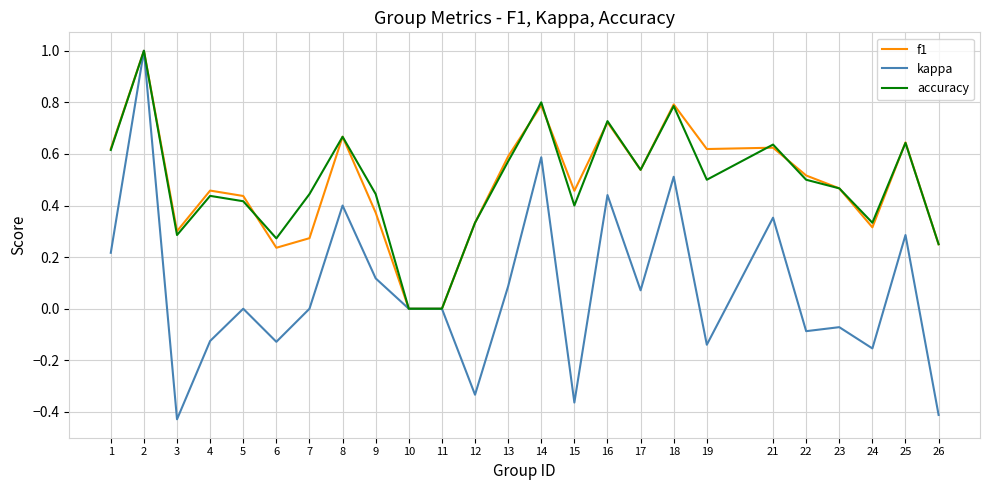

Is this an area chart (filled region under the line)?

No